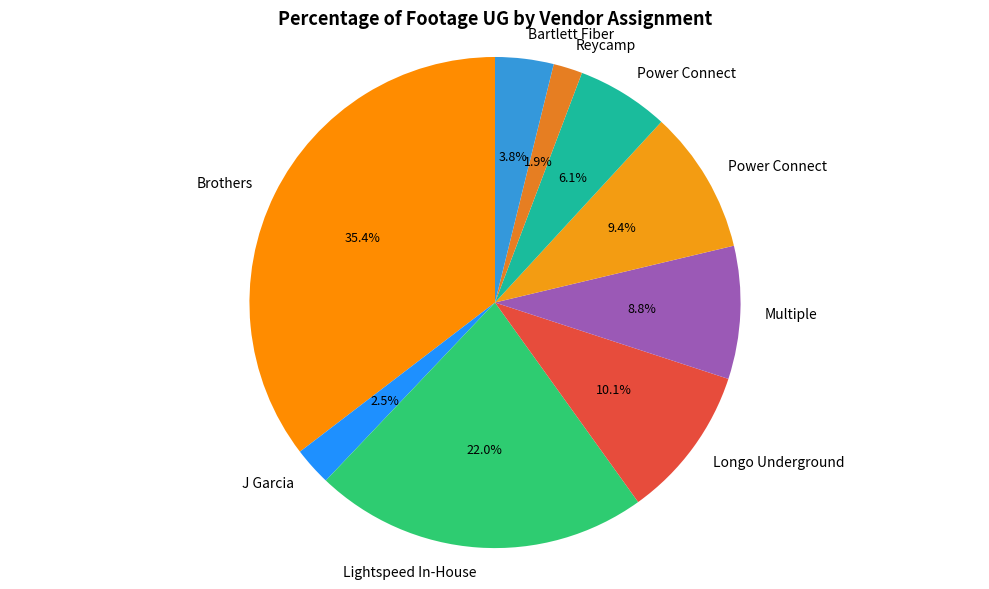

To the nearest percent, what is the difference between the largest and smallest slice percentages?

33%